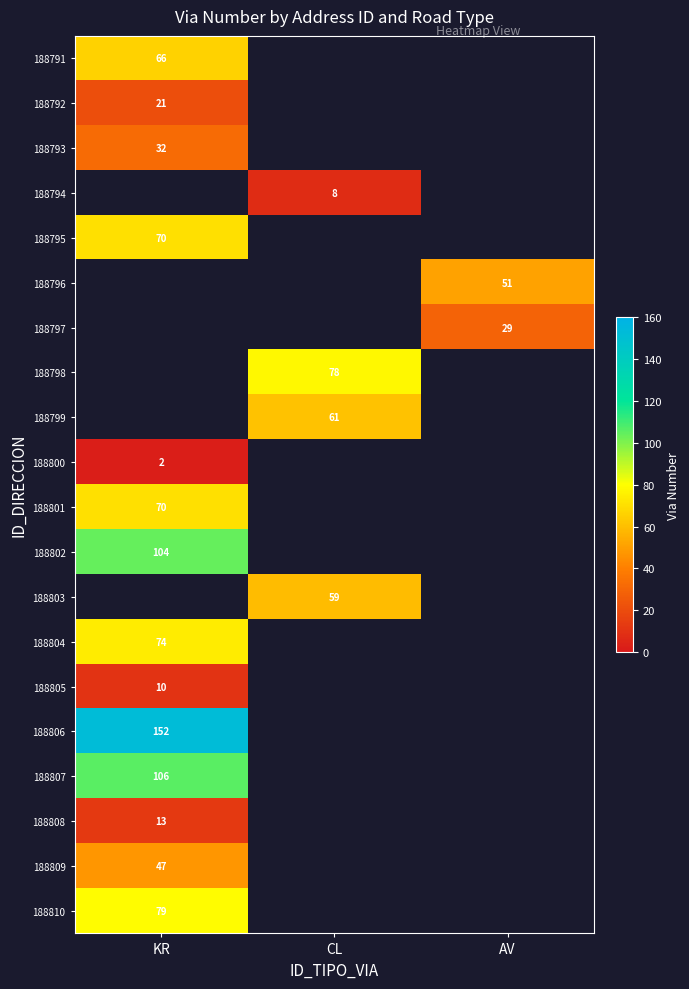

Is the value of 188809 at KR greater than the value of 188802 at KR?

No